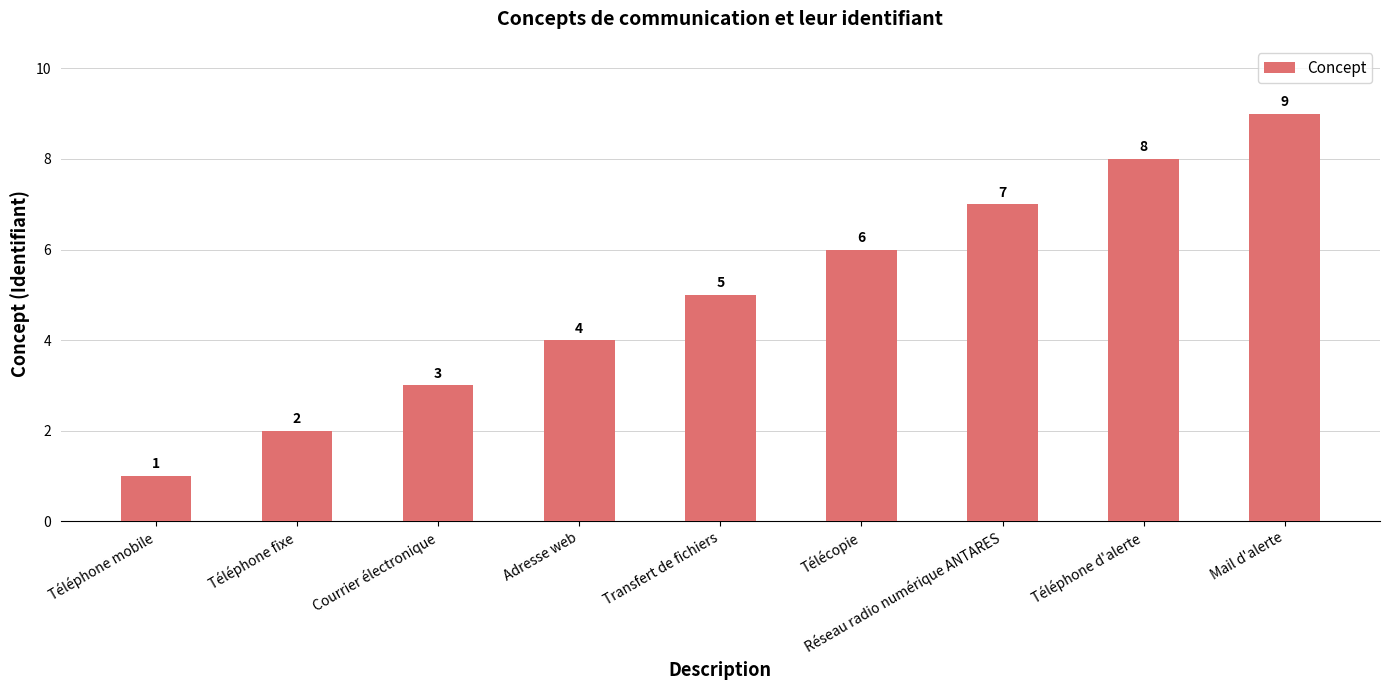

What is the sum of the values at Transfert de fichiers and Réseau radio numérique ANTARES?

12